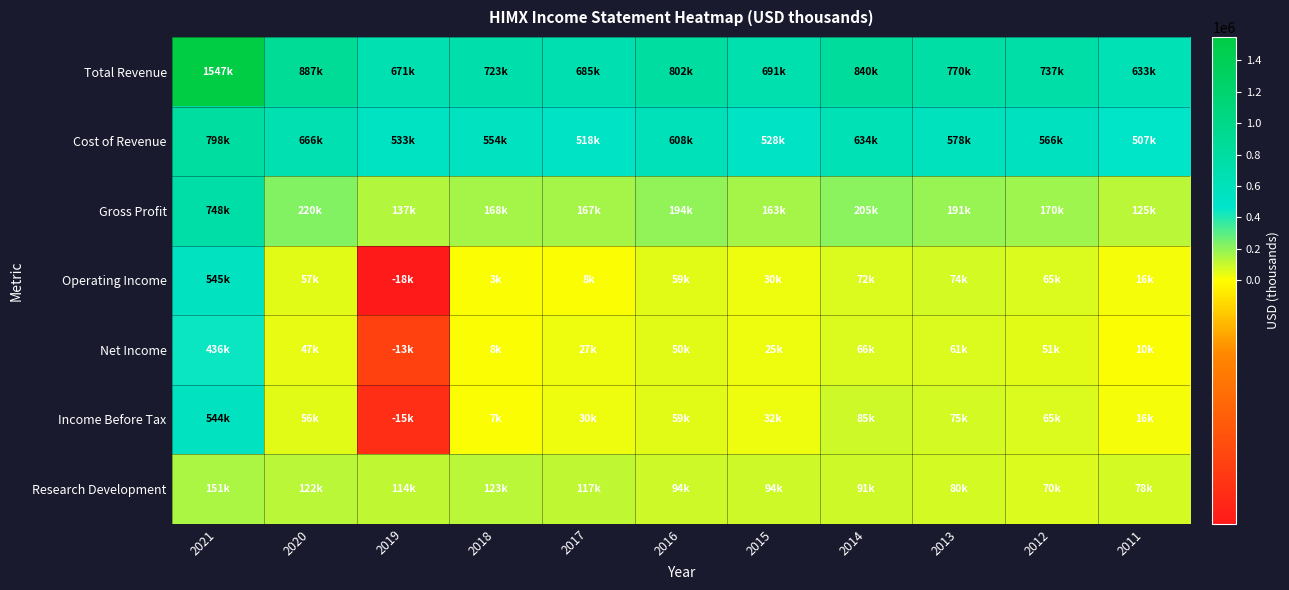

Which category has the lowest value across all series?

2019